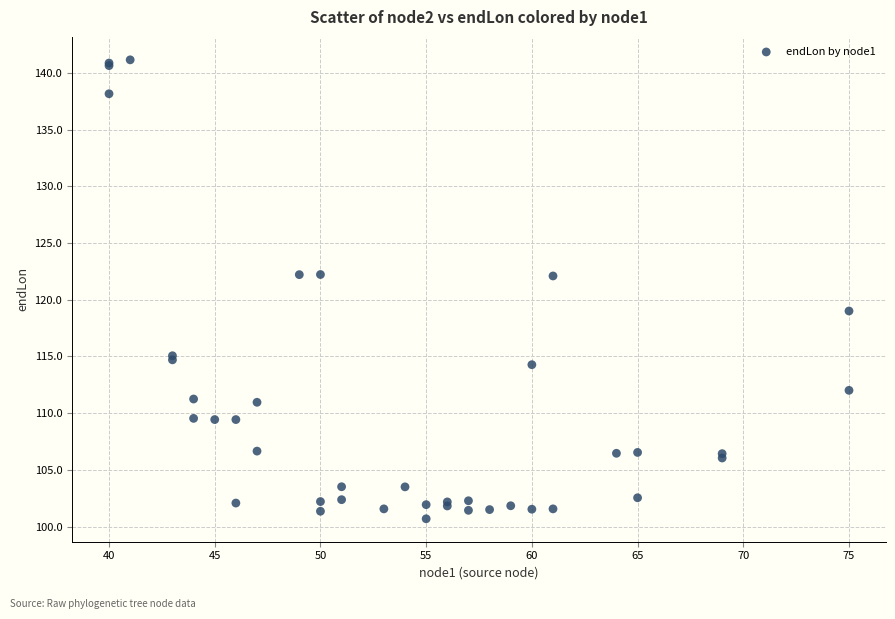

What Y value in the scatter plot is closest to 120?

119.0